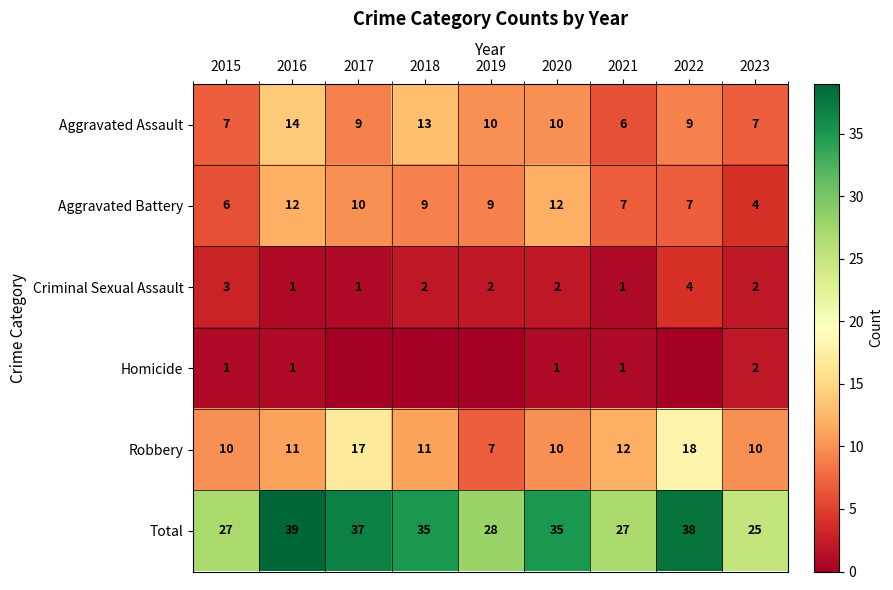

The value of Aggravated Assault at 2018 is 9. True or false?

False